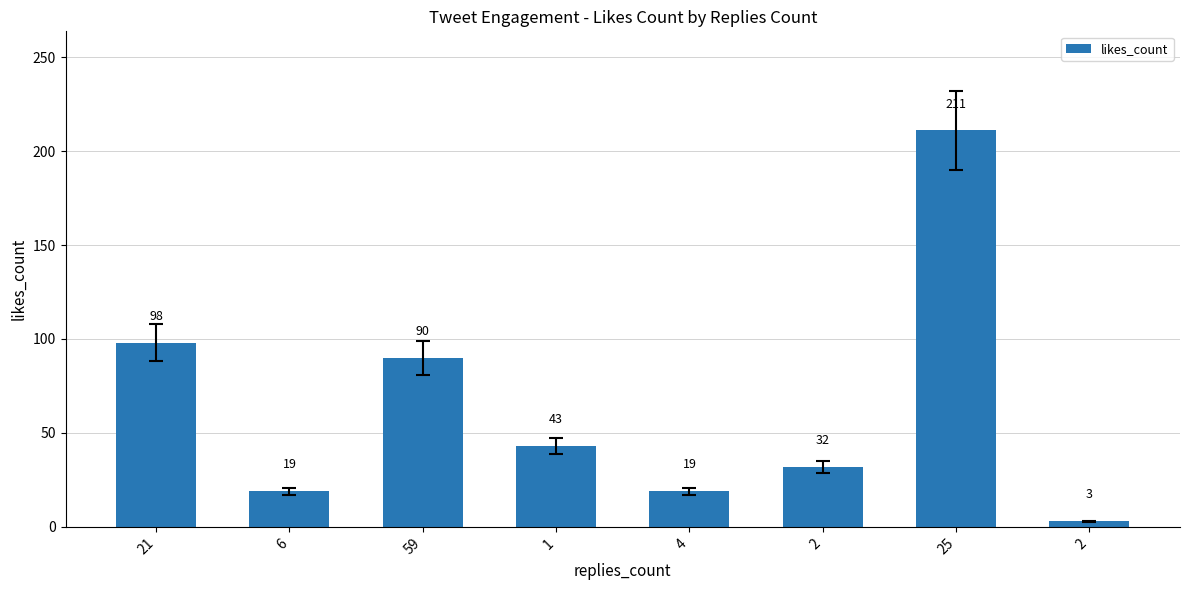

What is the greatest value displayed?

211